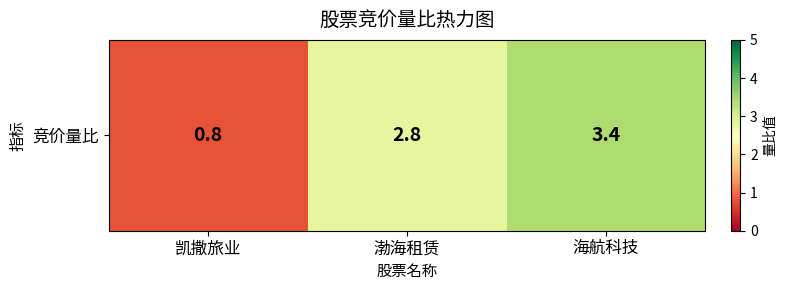

Which label corresponds to the largest value in the chart?

海航科技